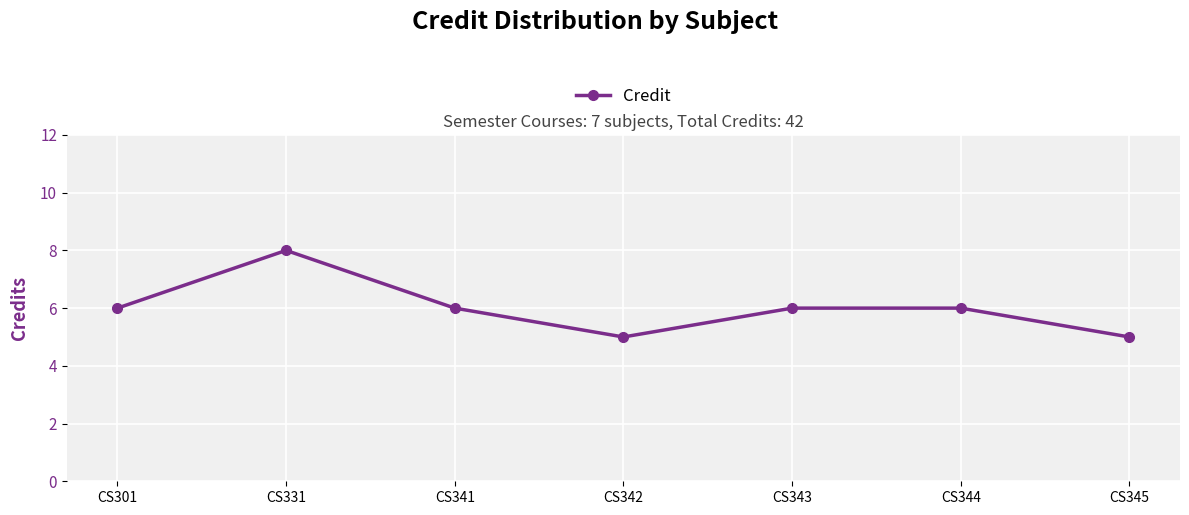

Reading left to right, list all the values displayed in this chart.

6	8	6	5	6	6	5